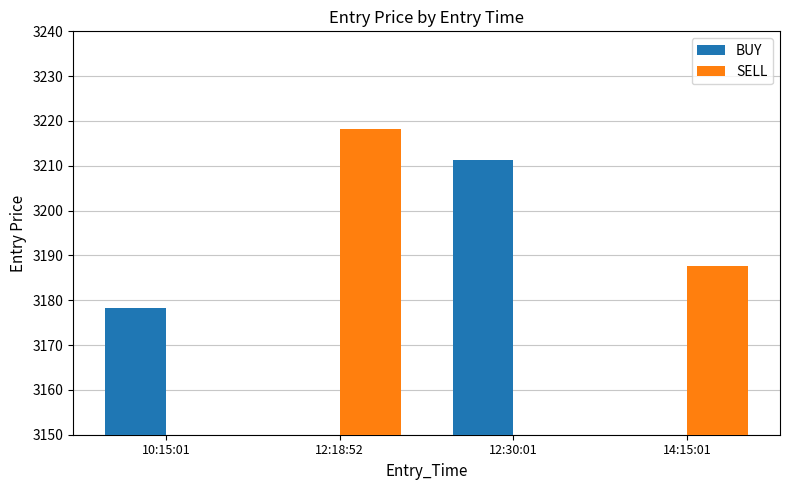

At which label does SELL reach its minimum?

10:15:01